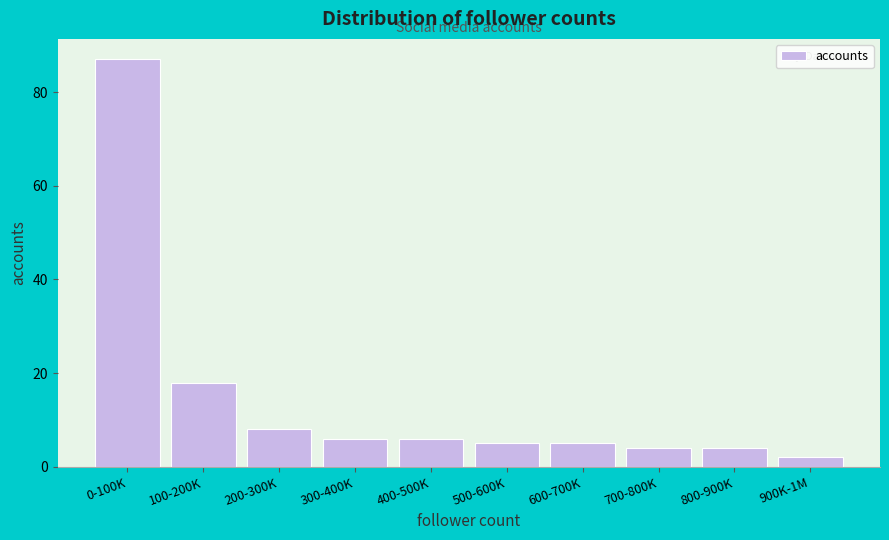

Reading left to right, what are all the values shown in this chart?

87	18	8	6	6	5	5	4	4	2